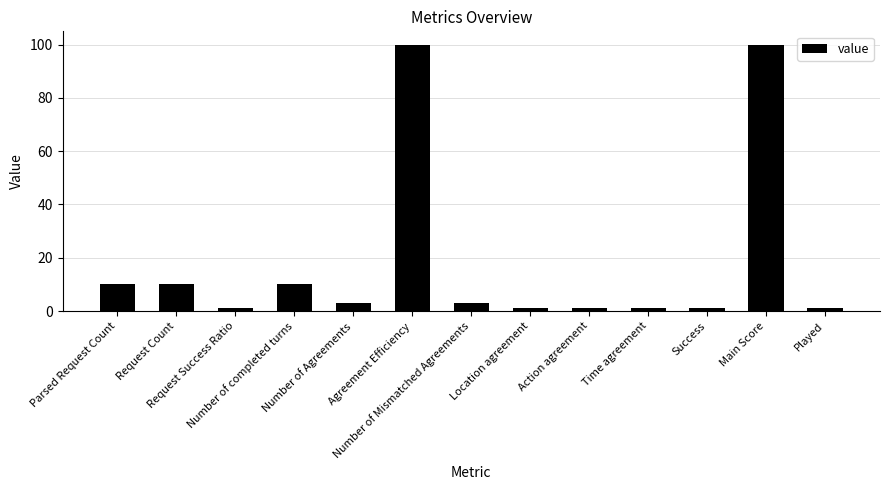

What is the sum of the values at Request Count and Number of Agreements?

13